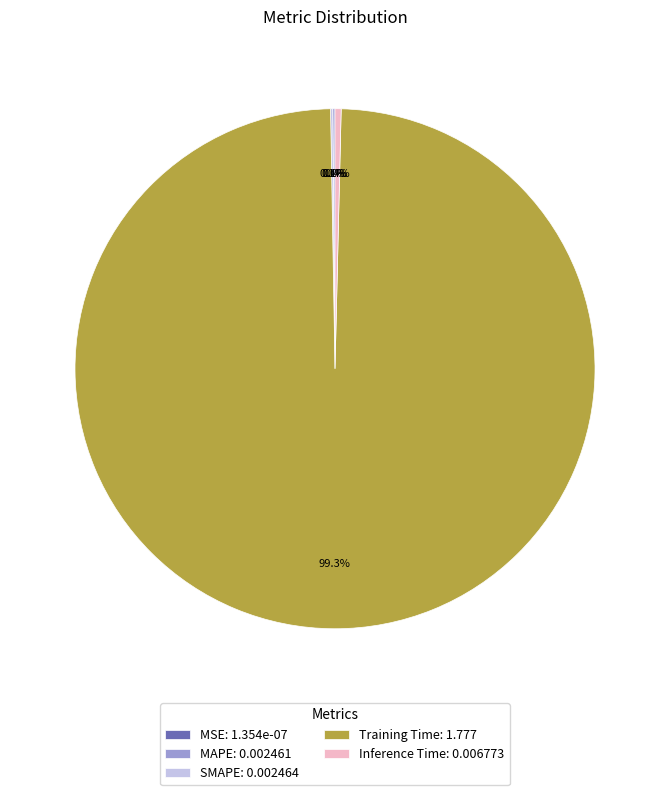

To the nearest percent, what is the difference between the largest and smallest slice percentages?

99%